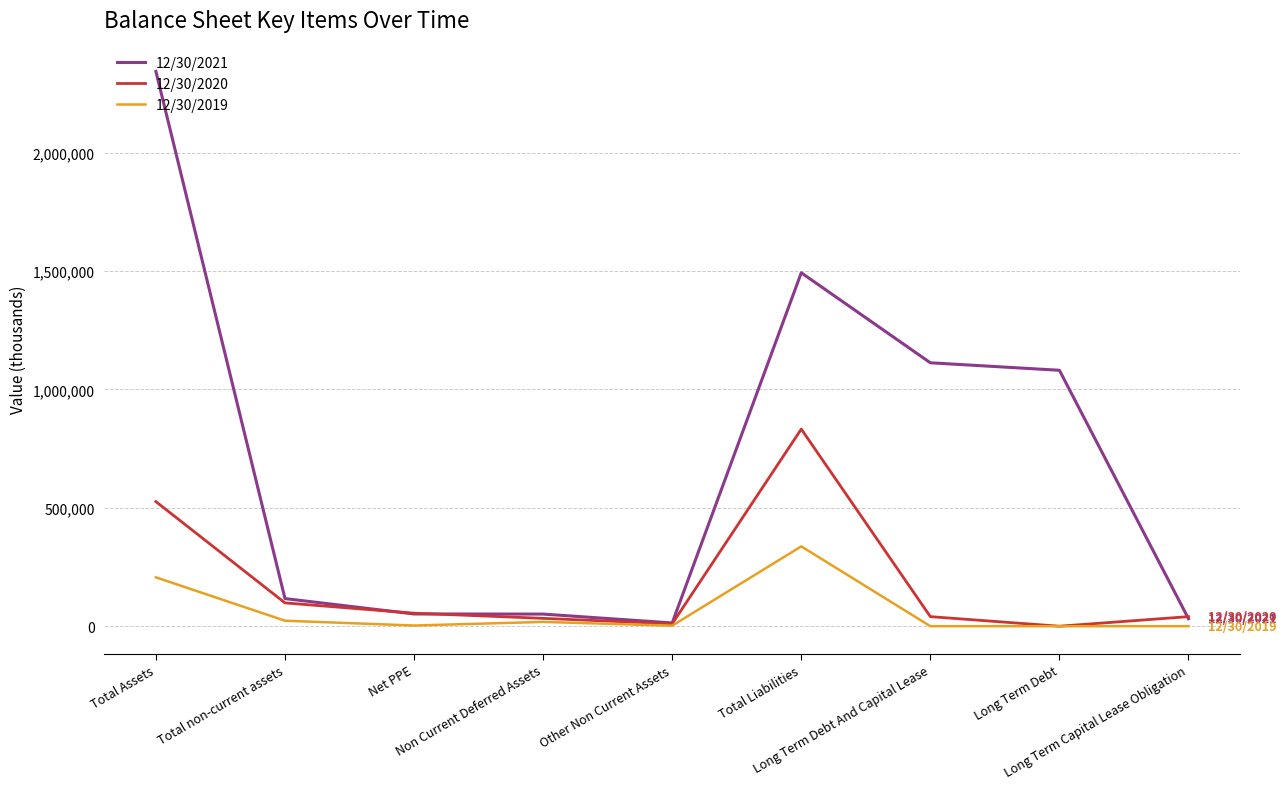

What is the sum of the 12/30/2021 values at Long Term Debt and Total non-current assets?

1197357